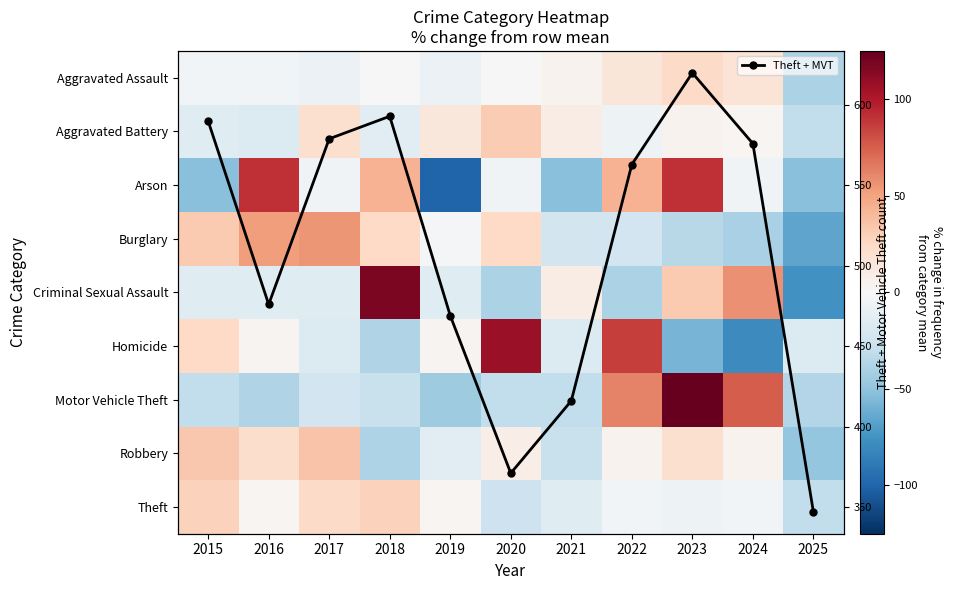

What is the minimum value for Motor Vehicle Theft?

-44.4